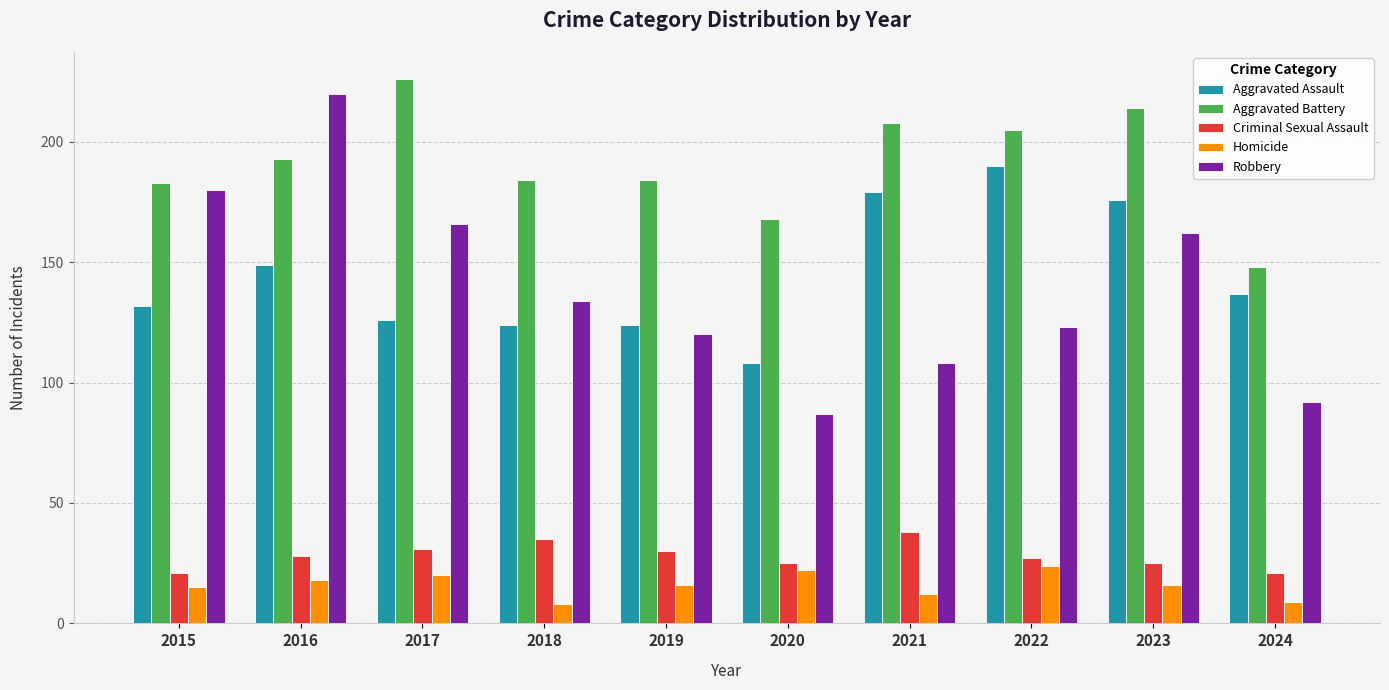

What is the greatest value displayed?

226